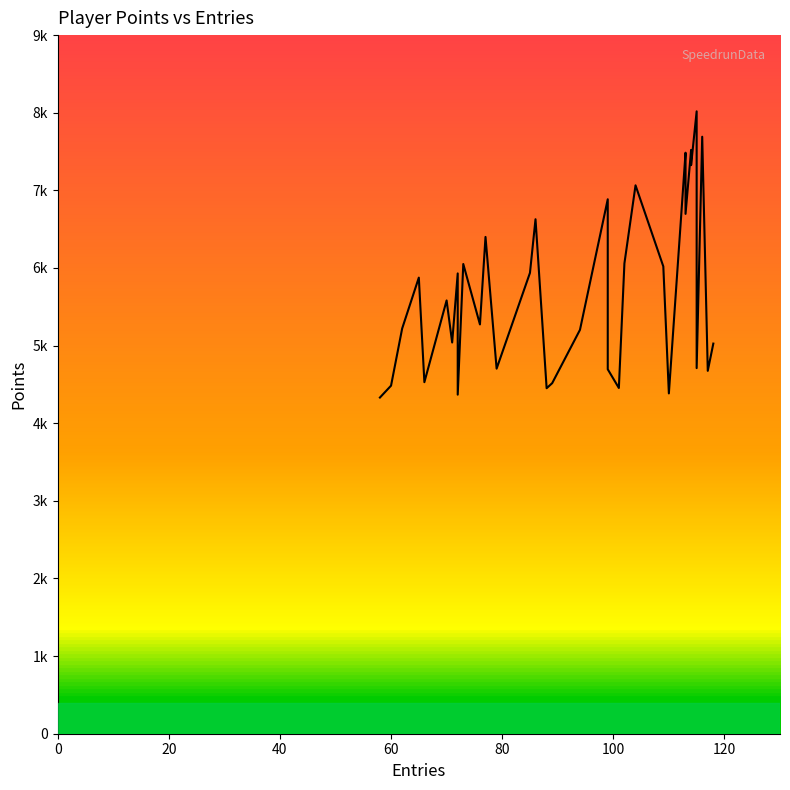

True or false: the data shows 9253 at 22.

False